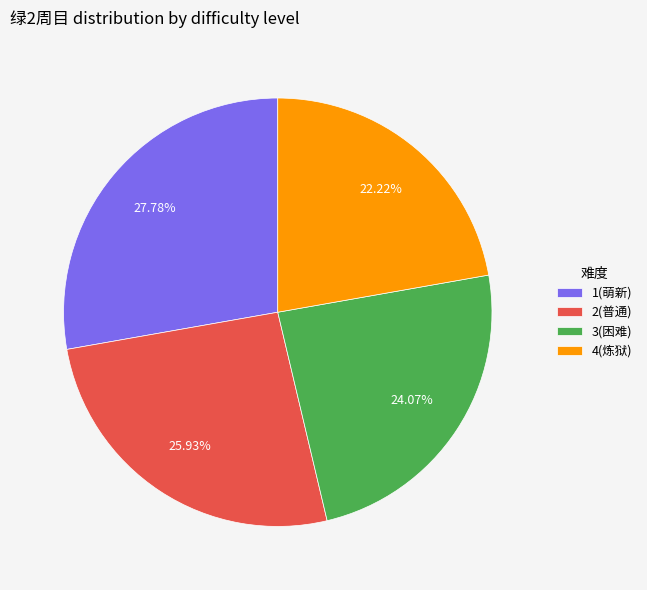

Between 4(炼狱) and 3(困难), which is larger?

3(困难)